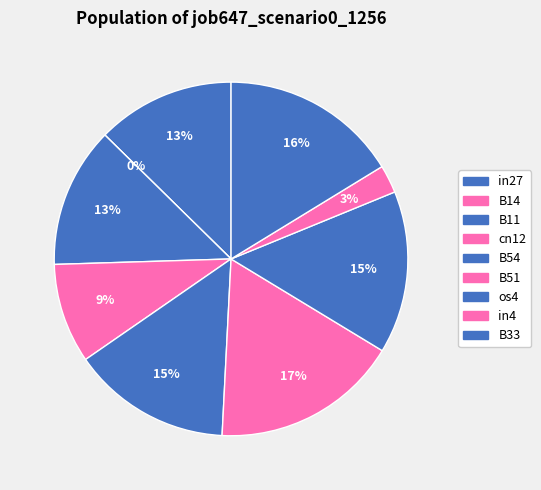

Is B51 the majority of the pie?

No